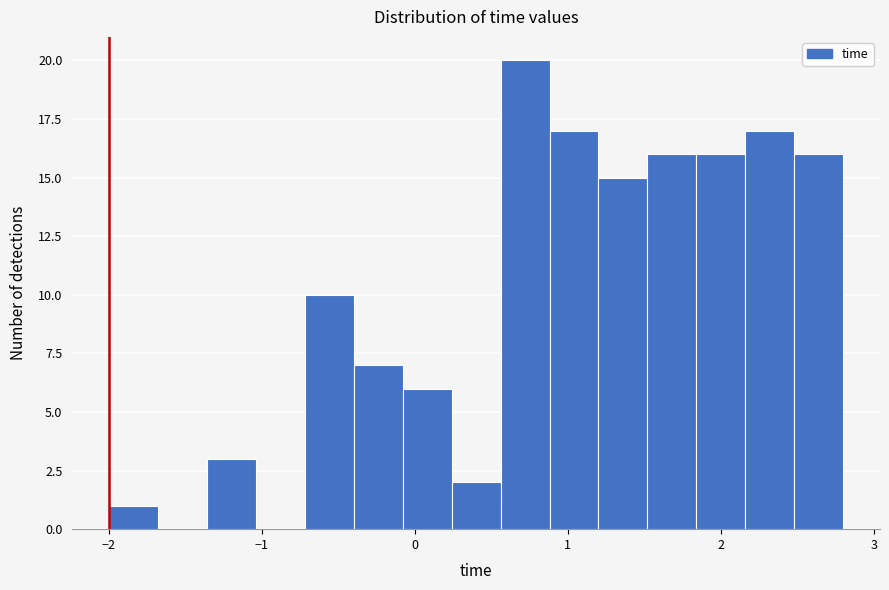

Around what value on the x-axis is the tallest bar? Give the approximate position of its centre, as read against the axis.

0.7